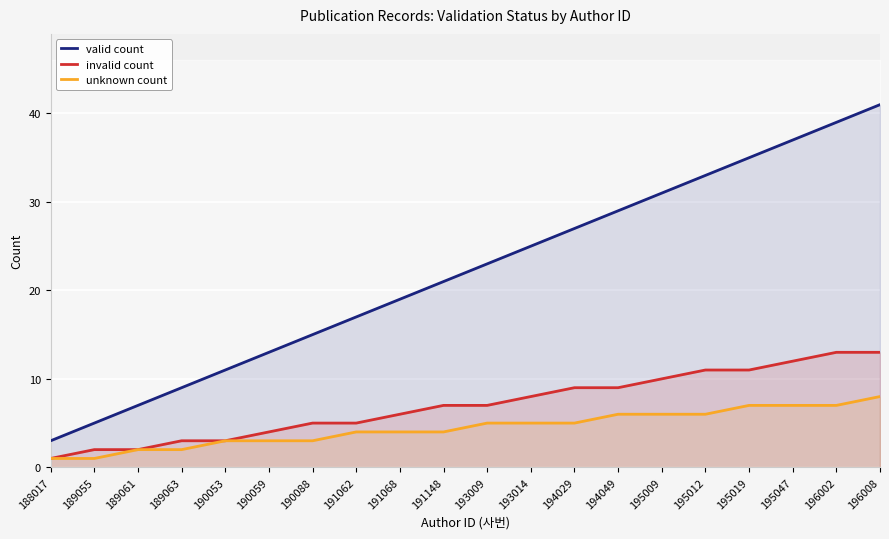

Which series changed the most between 195019 and 196002?

valid count